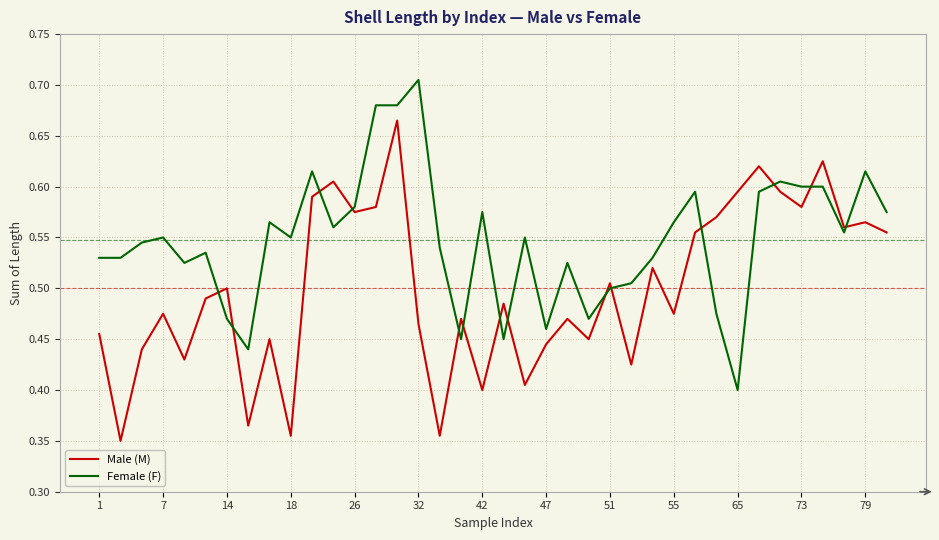

Which series has the largest total across all categories?

Female (F)